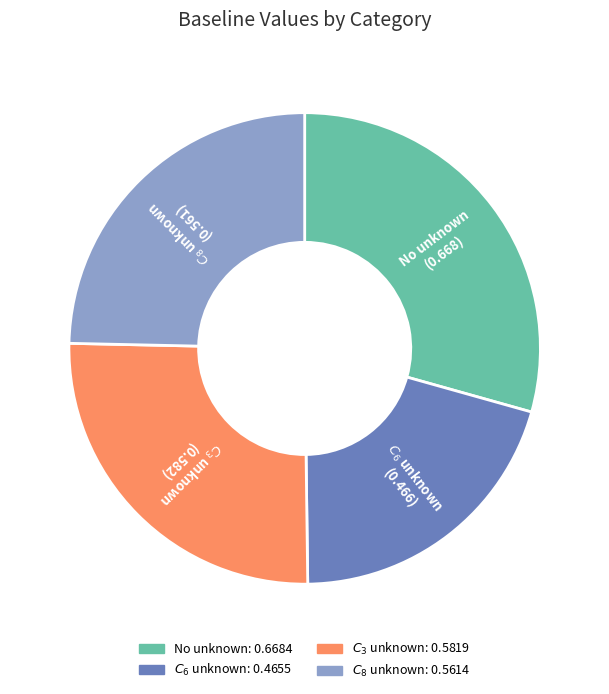

Is No unknown the majority of the pie?

No